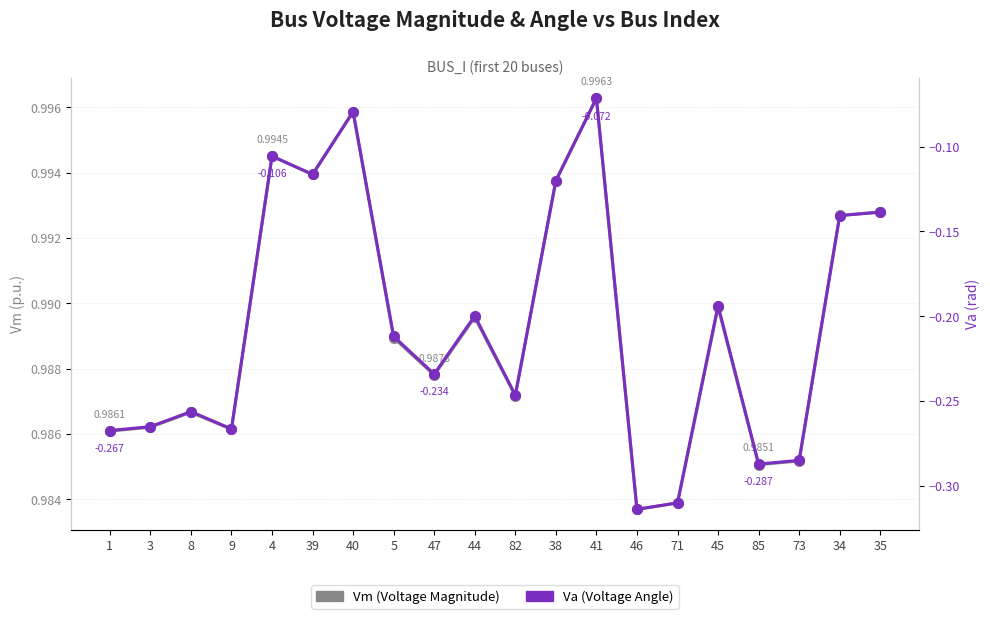

What is the difference between the Va (Voltage Angle) values at 82 and 41?

0.2